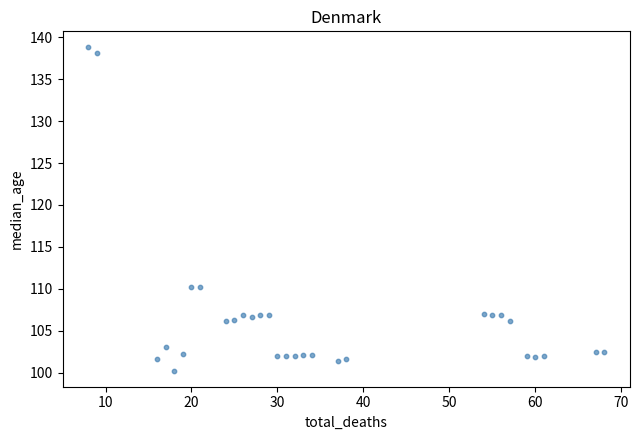

What is the range of Y values (max minus min)?

38.5